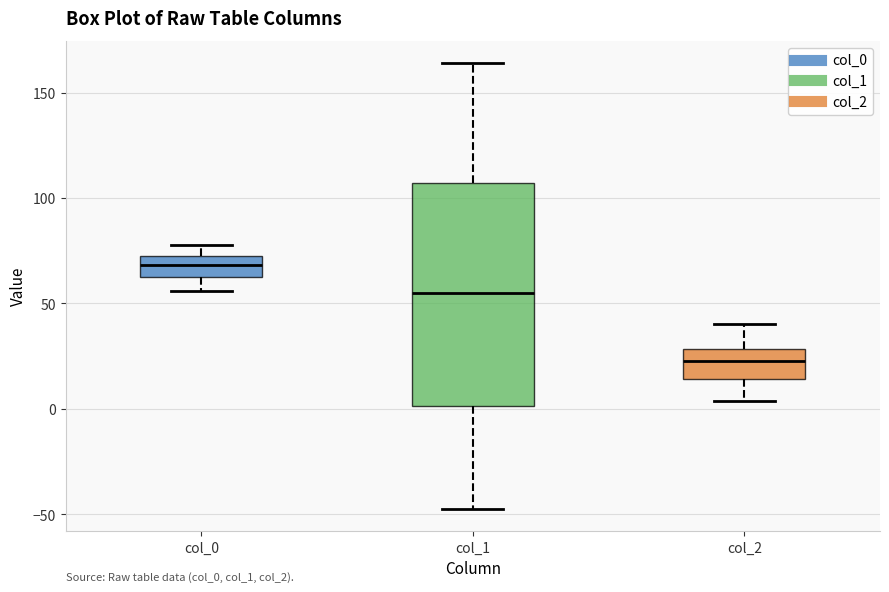

Which box's median line is the lowest?

col_2